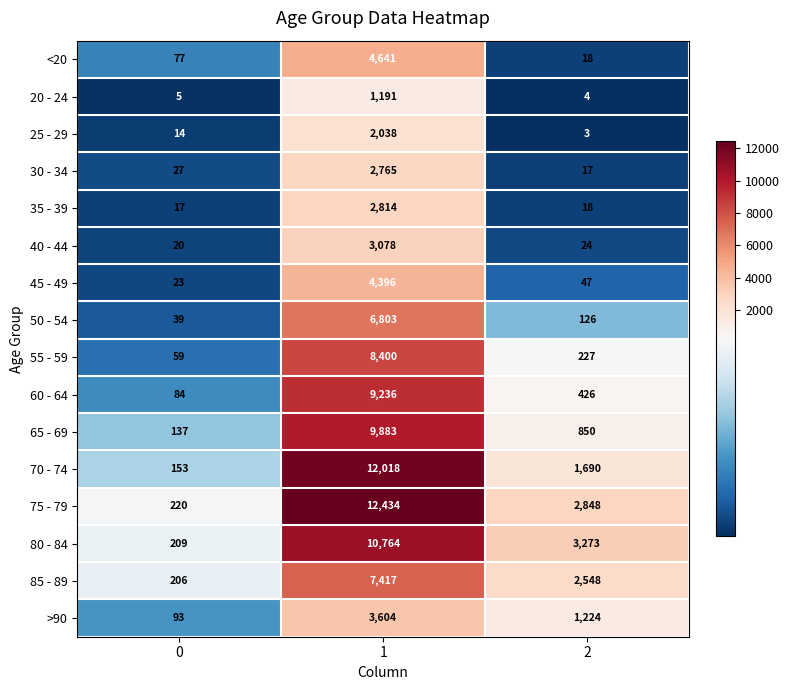

List the series in order of their peak value, highest first.

75 - 79, 70 - 74, 80 - 84, 65 - 69, 60 - 64, 55 - 59, 85 - 89, 50 - 54, <20, 45 - 49, >90, 40 - 44, 35 - 39, 30 - 34, 25 - 29, 20 - 24